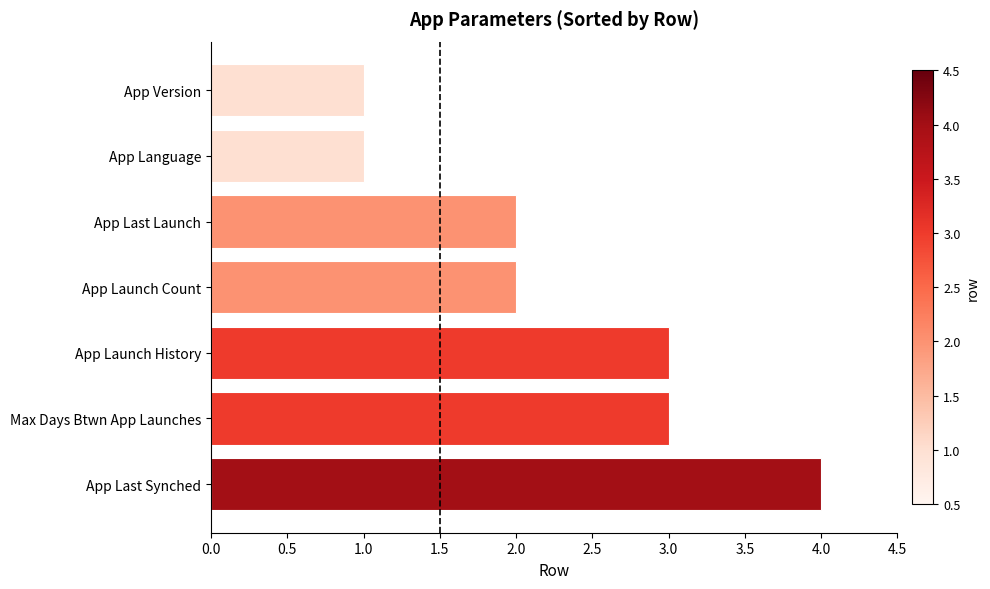

Reading top to bottom, transcribe all the data shown in this chart.

1	1	2	2	3	3	4